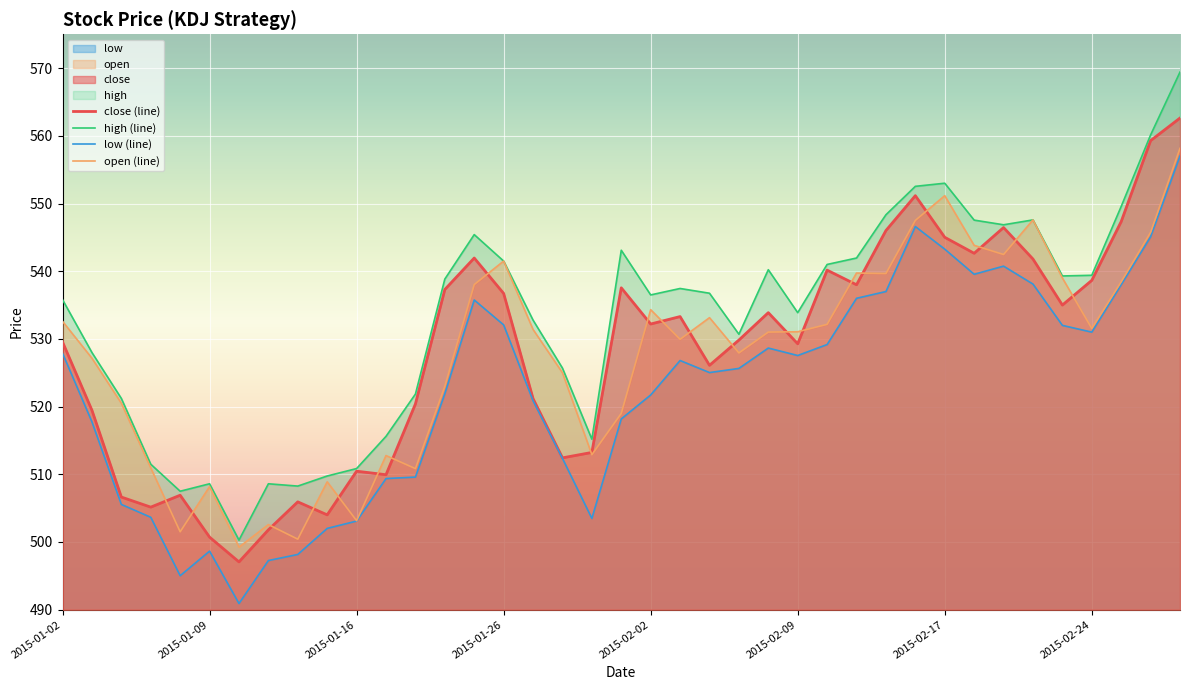

Rank the series by their maximum value, from highest to lowest.

high, close, open, low